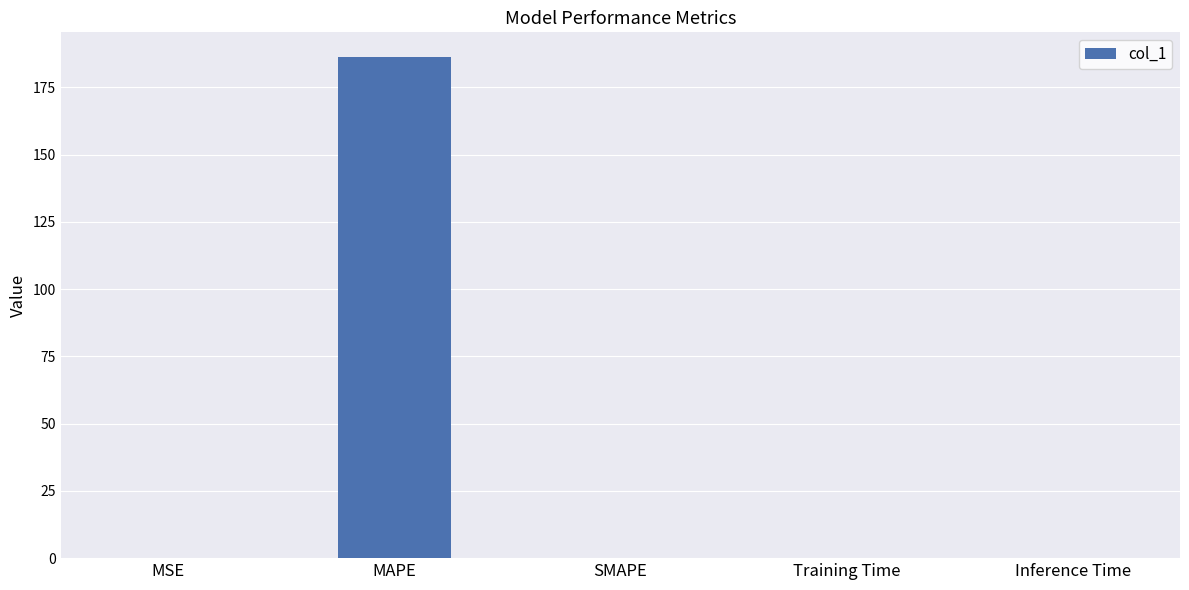

What is the change in value from MSE to Training Time?

-0.1